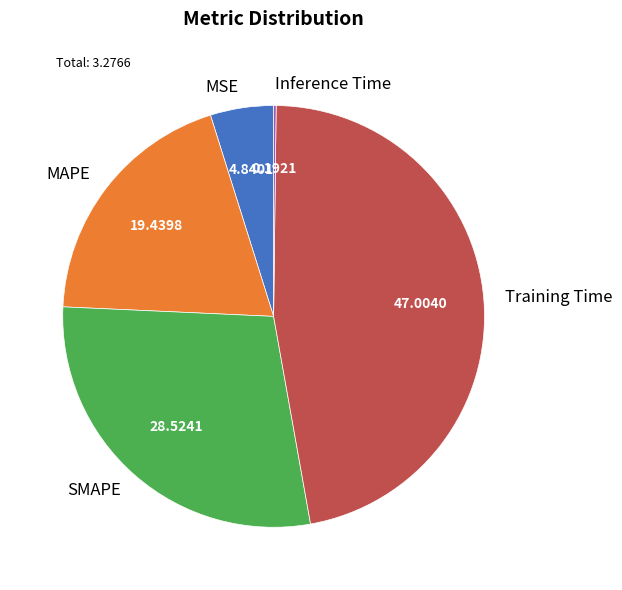

Is there any slice that represents more than half of the pie?

No